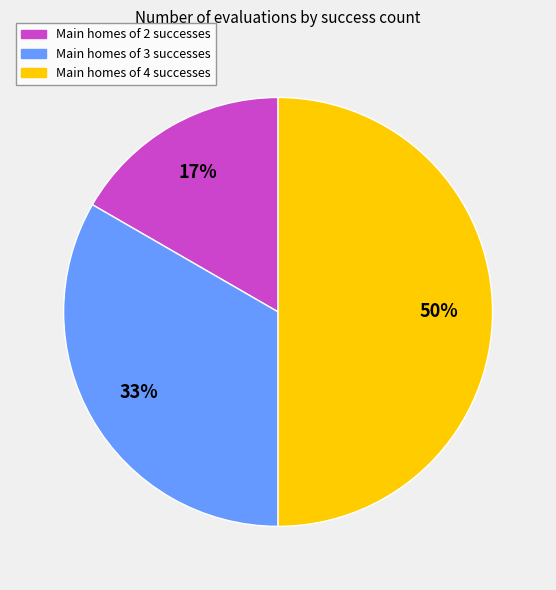

What percentage is the Main homes of 3 successes slice, to the nearest percent?

33%